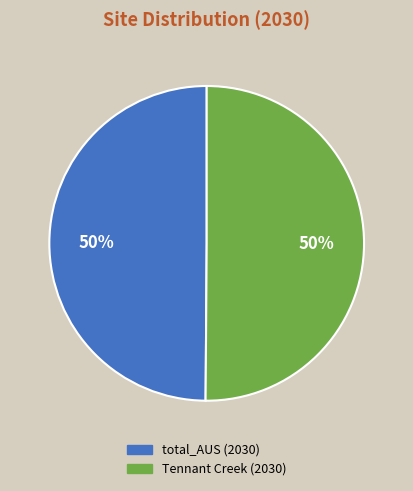

What percentage is the total_AUS (2030) slice, to the nearest percent?

50%